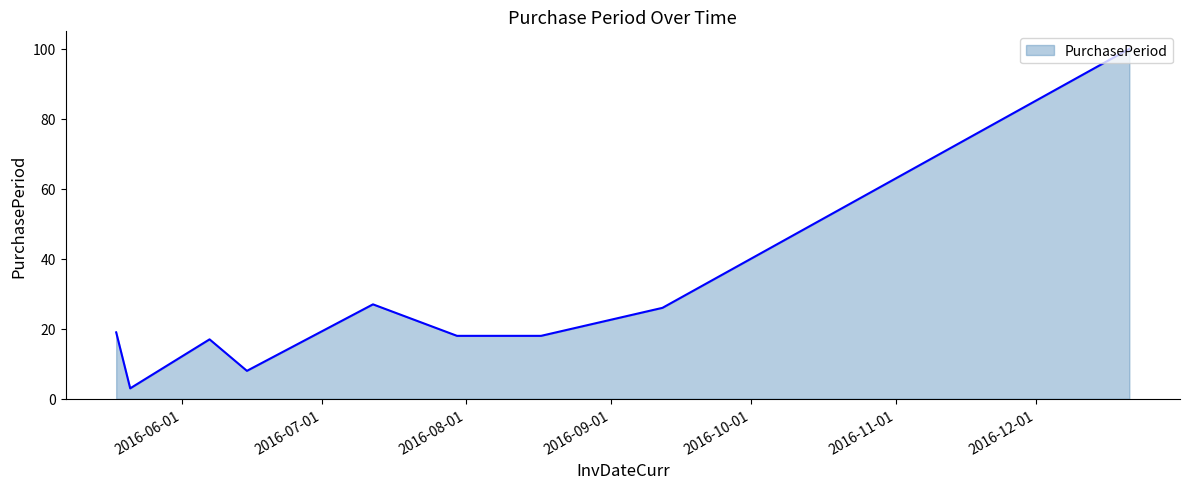

What is the smallest value displayed?

3